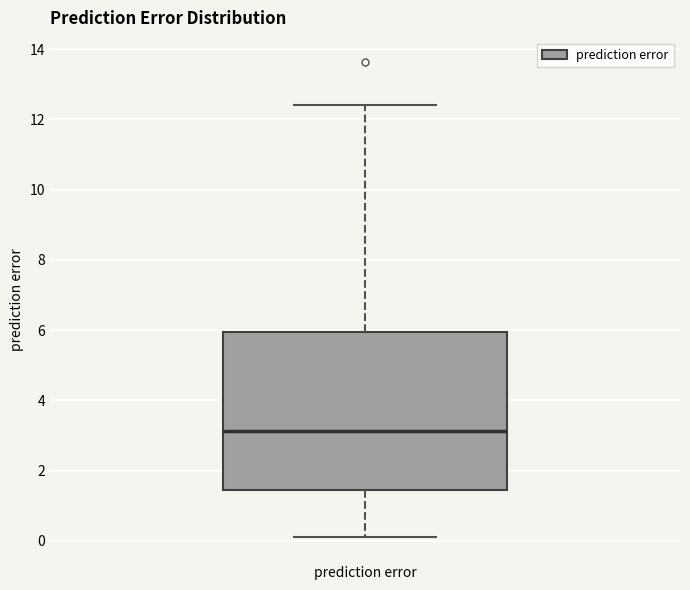

Transcribe this box plot: give where the median line is, the range the box spans, and where the two whiskers end, as read against the y-axis. The values are not printed on the chart, so give them approximately, as read against the axis.

median 3.2, box 1.4 to 6.0, whiskers 0.2 to 12.4